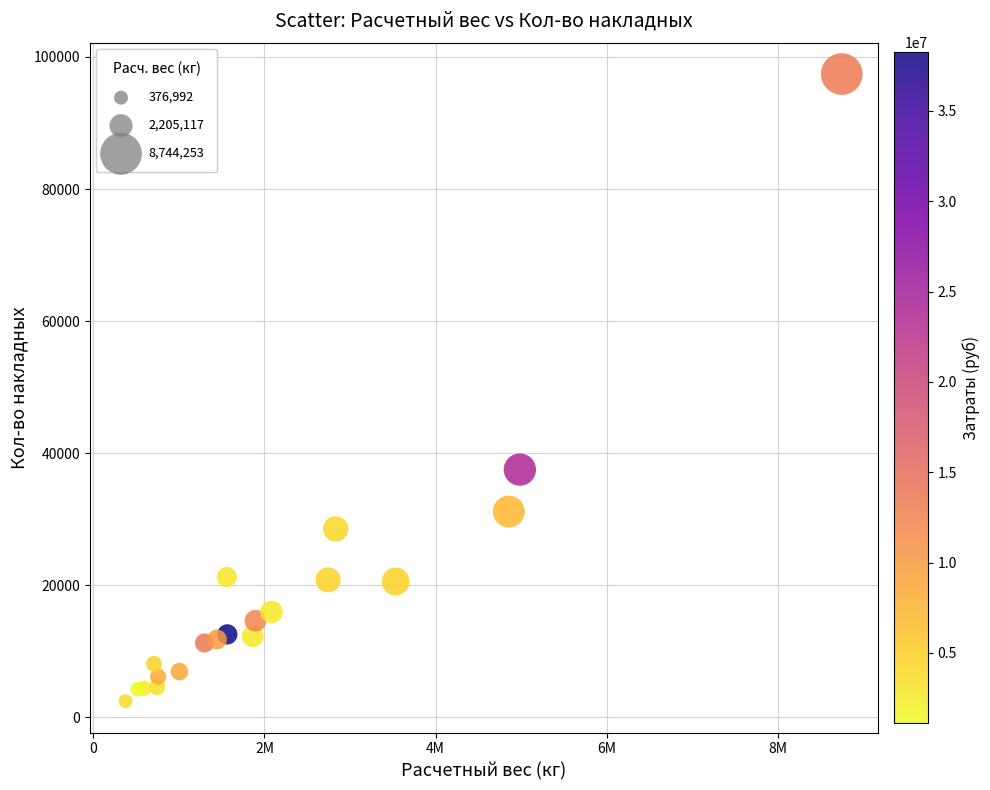

What Y value in the scatter plot is closest to 49927?

37509